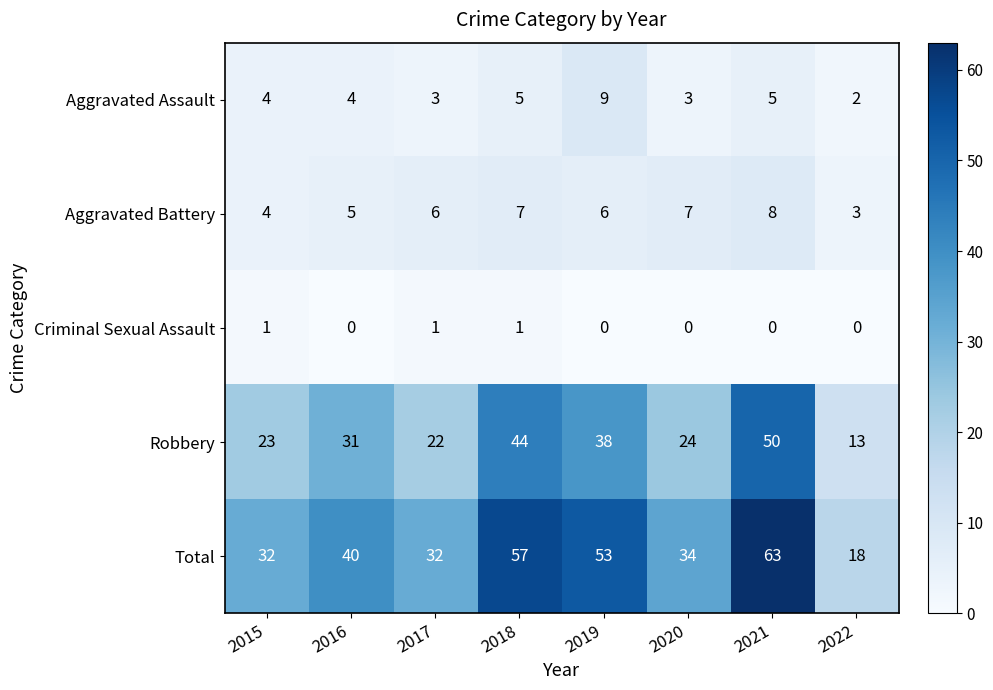

What is the sum of the Total values at 2016 and 2022?

58